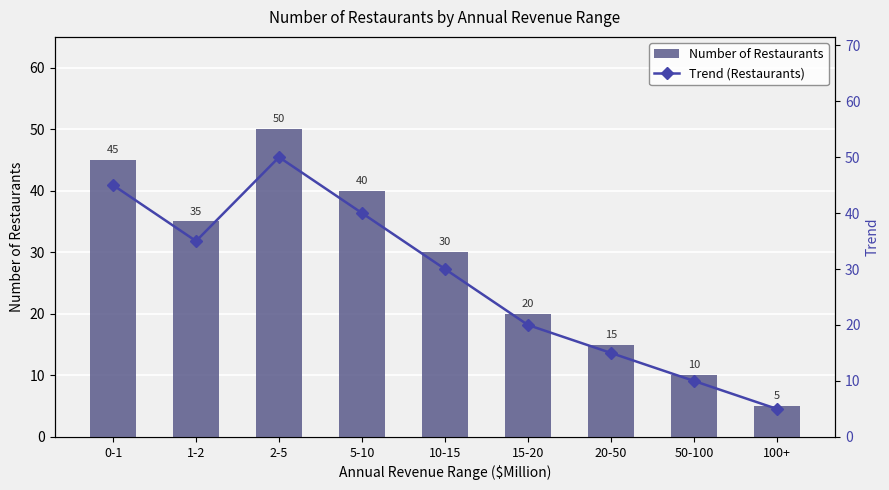

What is the total value across all series at 100+?

10